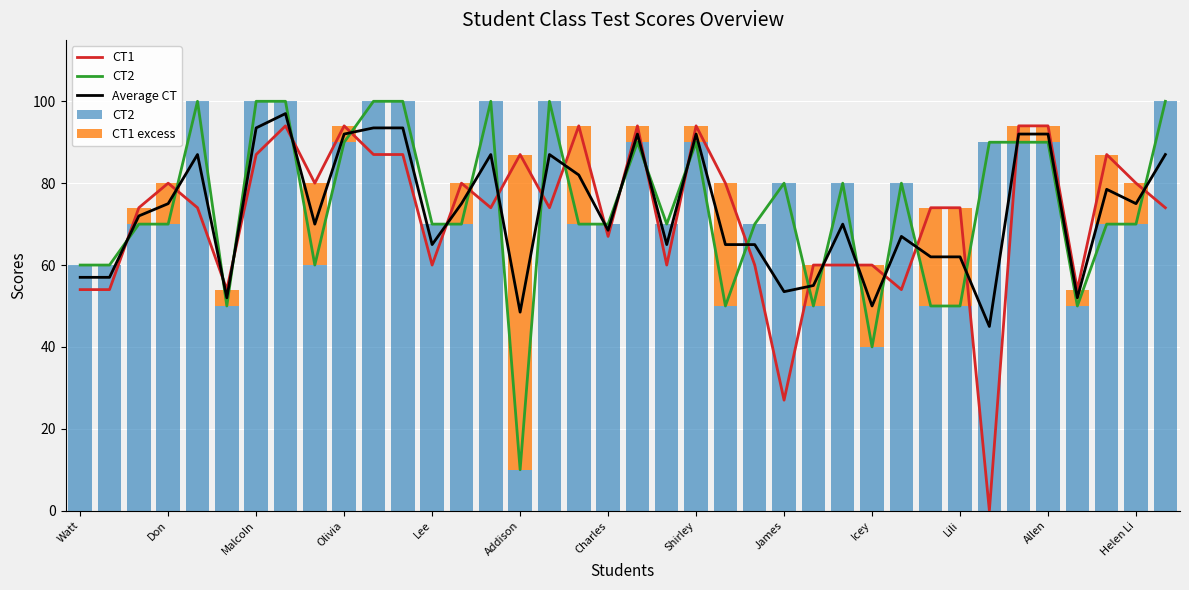

Which series changed the most between Lee and 19?

CT1